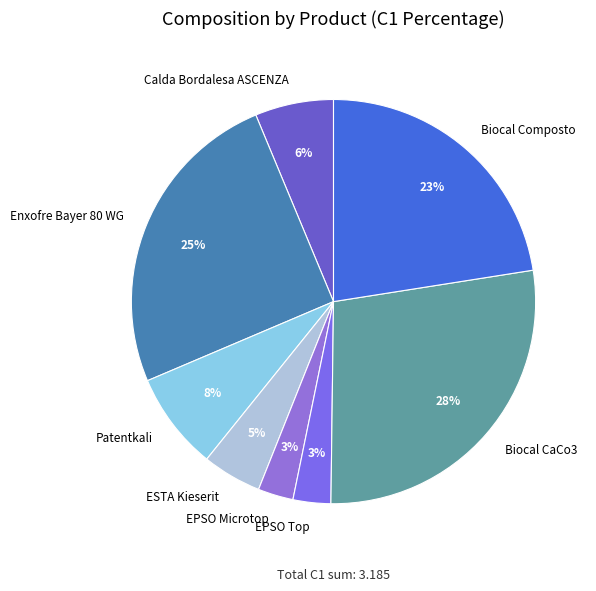

Which has a higher value, Biocal Composto or ESTA Kieserit?

Biocal Composto